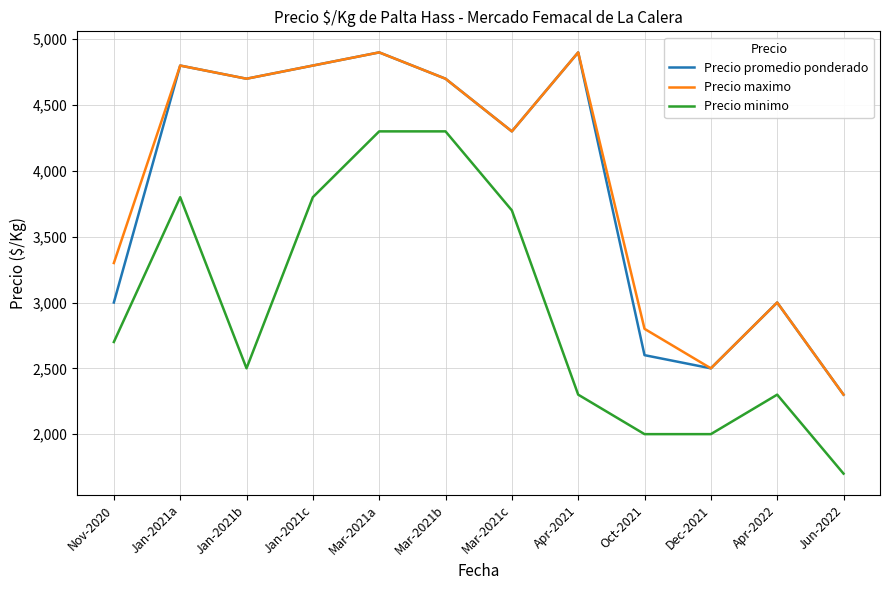

What is the approximate value of Precio minimo at Nov-2020, to the nearest 50?

2700